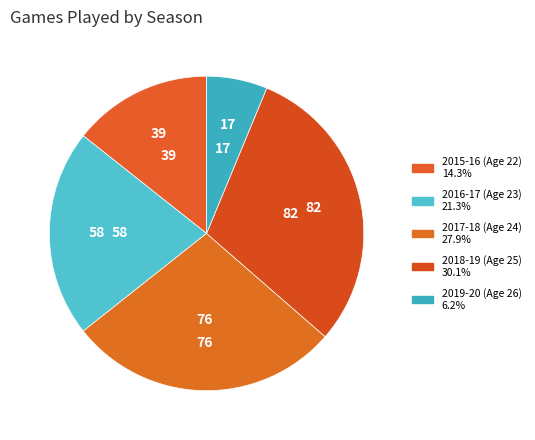

How many slices are in this pie chart?

5